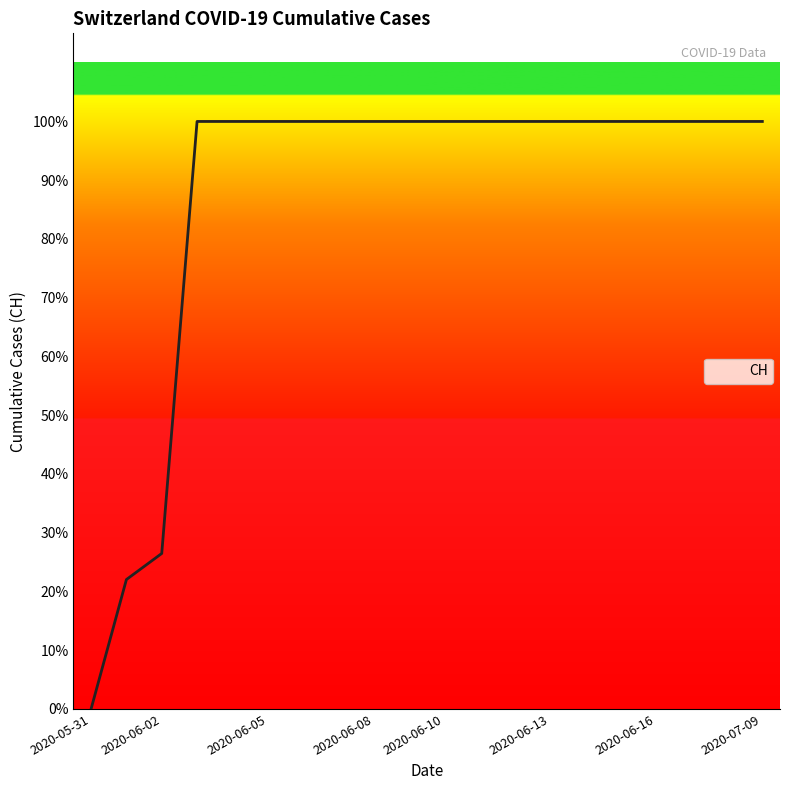

Does the chart display data point markers on the line(s)?

No